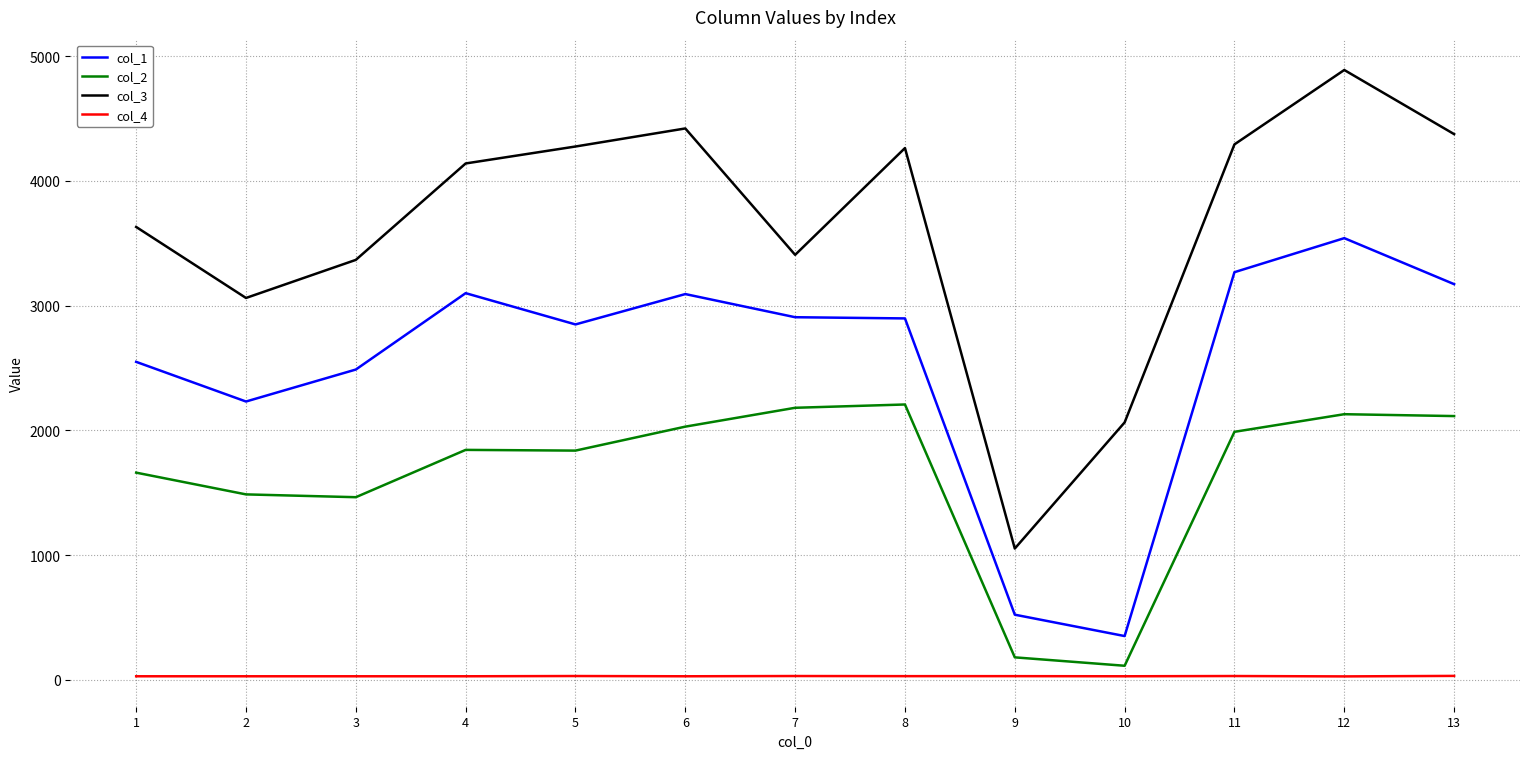

Is the value of col_4 at 11 greater than the value of col_3 at 2?

No